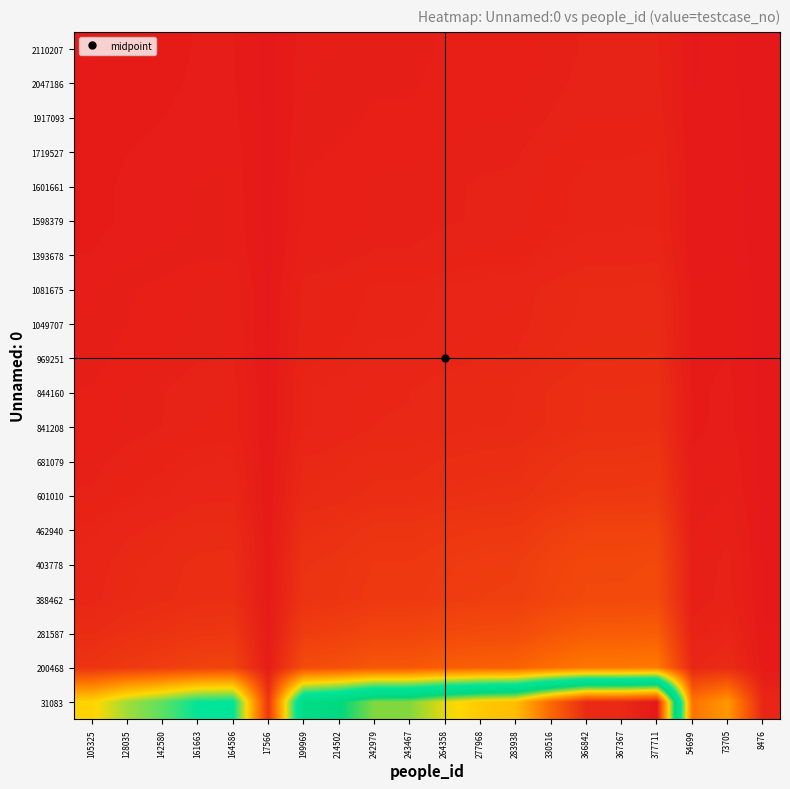

Reading left to right, extract all data points from this chart.

31083: 105325=0.3	128035=0.3	142580=0.4	161663=0.4	164586=0.4	17566=0.0	199969=0.5	214502=0.6	242979=0.6	243467=0.6	264358=0.7	277968=0.7	283938=0.8	330516=0.9	366842=1.0	367367=1.0	377711=1.0	54699=0.1	73705=0.2	8476=0.0
200468: 105325=0.0	128035=0.1	142580=0.1	161663=0.1	164586=0.1	17566=0.0	199969=0.1	214502=0.1	242979=0.1	243467=0.1	264358=0.1	277968=0.1	283938=0.1	330516=0.1	366842=0.2	367367=0.2	377711=0.2	54699=0.0	73705=0.0	8476=0.0
281587: 105325=0.0	128035=0.0	142580=0.0	161663=0.0	164586=0.0	17566=0.0	199969=0.1	214502=0.1	242979=0.1	243467=0.1	264358=0.1	277968=0.1	283938=0.1	330516=0.1	366842=0.1	367367=0.1	377711=0.1	54699=0.0	73705=0.0	8476=0.0
388462: 105325=0.0	128035=0.0	142580=0.0	161663=0.0	164586=0.0	17566=0.0	199969=0.0	214502=0.0	242979=0.1	243467=0.1	264358=0.1	277968=0.1	283938=0.1	330516=0.1	366842=0.1	367367=0.1	377711=0.1	54699=0.0	73705=0.0	8476=0.0
403778: 105325=0.0	128035=0.0	142580=0.0	161663=0.0	164586=0.0	17566=0.0	199969=0.0	214502=0.0	242979=0.0	243467=0.0	264358=0.1	277968=0.1	283938=0.1	330516=0.1	366842=0.1	367367=0.1	377711=0.1	54699=0.0	73705=0.0	8476=0.0
462940: 105325=0.0	128035=0.0	142580=0.0	161663=0.0	164586=0.0	17566=0.0	199969=0.0	214502=0.0	242979=0.0	243467=0.0	264358=0.0	277968=0.0	283938=0.1	330516=0.1	366842=0.1	367367=0.1	377711=0.1	54699=0.0	73705=0.0	8476=0.0
601010: 105325=0.0	128035=0.0	142580=0.0	161663=0.0	164586=0.0	17566=0.0	199969=0.0	214502=0.0	242979=0.0	243467=0.0	264358=0.0	277968=0.0	283938=0.0	330516=0.0	366842=0.0	367367=0.0	377711=0.1	54699=0.0	73705=0.0	8476=0.0
681079: 105325=0.0	128035=0.0	142580=0.0	161663=0.0	164586=0.0	17566=0.0	199969=0.0	214502=0.0	242979=0.0	243467=0.0	264358=0.0	277968=0.0	283938=0.0	330516=0.0	366842=0.0	367367=0.0	377711=0.0	54699=0.0	73705=0.0	8476=0.0
841208: 105325=0.0	128035=0.0	142580=0.0	161663=0.0	164586=0.0	17566=0.0	199969=0.0	214502=0.0	242979=0.0	243467=0.0	264358=0.0	277968=0.0	283938=0.0	330516=0.0	366842=0.0	367367=0.0	377711=0.0	54699=0.0	73705=0.0	8476=0.0
844160: 105325=0.0	128035=0.0	142580=0.0	161663=0.0	164586=0.0	17566=0.0	199969=0.0	214502=0.0	242979=0.0	243467=0.0	264358=0.0	277968=0.0	283938=0.0	330516=0.0	366842=0.0	367367=0.0	377711=0.0	54699=0.0	73705=0.0	8476=0.0
969251: 105325=0.0	128035=0.0	142580=0.0	161663=0.0	164586=0.0	17566=0.0	199969=0.0	214502=0.0	242979=0.0	243467=0.0	264358=0.0	277968=0.0	283938=0.0	330516=0.0	366842=0.0	367367=0.0	377711=0.0	54699=0.0	73705=0.0	8476=0.0
1049707: 105325=0.0	128035=0.0	142580=0.0	161663=0.0	164586=0.0	17566=0.0	199969=0.0	214502=0.0	242979=0.0	243467=0.0	264358=0.0	277968=0.0	283938=0.0	330516=0.0	366842=0.0	367367=0.0	377711=0.0	54699=0.0	73705=0.0	8476=0.0
1081675: 105325=0.0	128035=0.0	142580=0.0	161663=0.0	164586=0.0	17566=0.0	199969=0.0	214502=0.0	242979=0.0	243467=0.0	264358=0.0	277968=0.0	283938=0.0	330516=0.0	366842=0.0	367367=0.0	377711=0.0	54699=0.0	73705=0.0	8476=0.0
1393678: 105325=0.0	128035=0.0	142580=0.0	161663=0.0	164586=0.0	17566=0.0	199969=0.0	214502=0.0	242979=0.0	243467=0.0	264358=0.0	277968=0.0	283938=0.0	330516=0.0	366842=0.0	367367=0.0	377711=0.0	54699=0.0	73705=0.0	8476=0.0
1598379: 105325=0.0	128035=0.0	142580=0.0	161663=0.0	164586=0.0	17566=0.0	199969=0.0	214502=0.0	242979=0.0	243467=0.0	264358=0.0	277968=0.0	283938=0.0	330516=0.0	366842=0.0	367367=0.0	377711=0.0	54699=0.0	73705=0.0	8476=0.0
1601661: 105325=0.0	128035=0.0	142580=0.0	161663=0.0	164586=0.0	17566=0.0	199969=0.0	214502=0.0	242979=0.0	243467=0.0	264358=0.0	277968=0.0	283938=0.0	330516=0.0	366842=0.0	367367=0.0	377711=0.0	54699=0.0	73705=0.0	8476=0.0
1719527: 105325=0.0	128035=0.0	142580=0.0	161663=0.0	164586=0.0	17566=0.0	199969=0.0	214502=0.0	242979=0.0	243467=0.0	264358=0.0	277968=0.0	283938=0.0	330516=0.0	366842=0.0	367367=0.0	377711=0.0	54699=0.0	73705=0.0	8476=0.0
1917093: 105325=0.0	128035=0.0	142580=0.0	161663=0.0	164586=0.0	17566=0.0	199969=0.0	214502=0.0	242979=0.0	243467=0.0	264358=0.0	277968=0.0	283938=0.0	330516=0.0	366842=0.0	367367=0.0	377711=0.0	54699=0.0	73705=0.0	8476=0.0
2047186: 105325=0.0	128035=0.0	142580=0.0	161663=0.0	164586=0.0	17566=0.0	199969=0.0	214502=0.0	242979=0.0	243467=0.0	264358=0.0	277968=0.0	283938=0.0	330516=0.0	366842=0.0	367367=0.0	377711=0.0	54699=0.0	73705=0.0	8476=0.0
2110207: 105325=0.0	128035=0.0	142580=0.0	161663=0.0	164586=0.0	17566=0.0	199969=0.0	214502=0.0	242979=0.0	243467=0.0	264358=0.0	277968=0.0	283938=0.0	330516=0.0	366842=0.0	367367=0.0	377711=0.0	54699=0.0	73705=0.0	8476=0.0